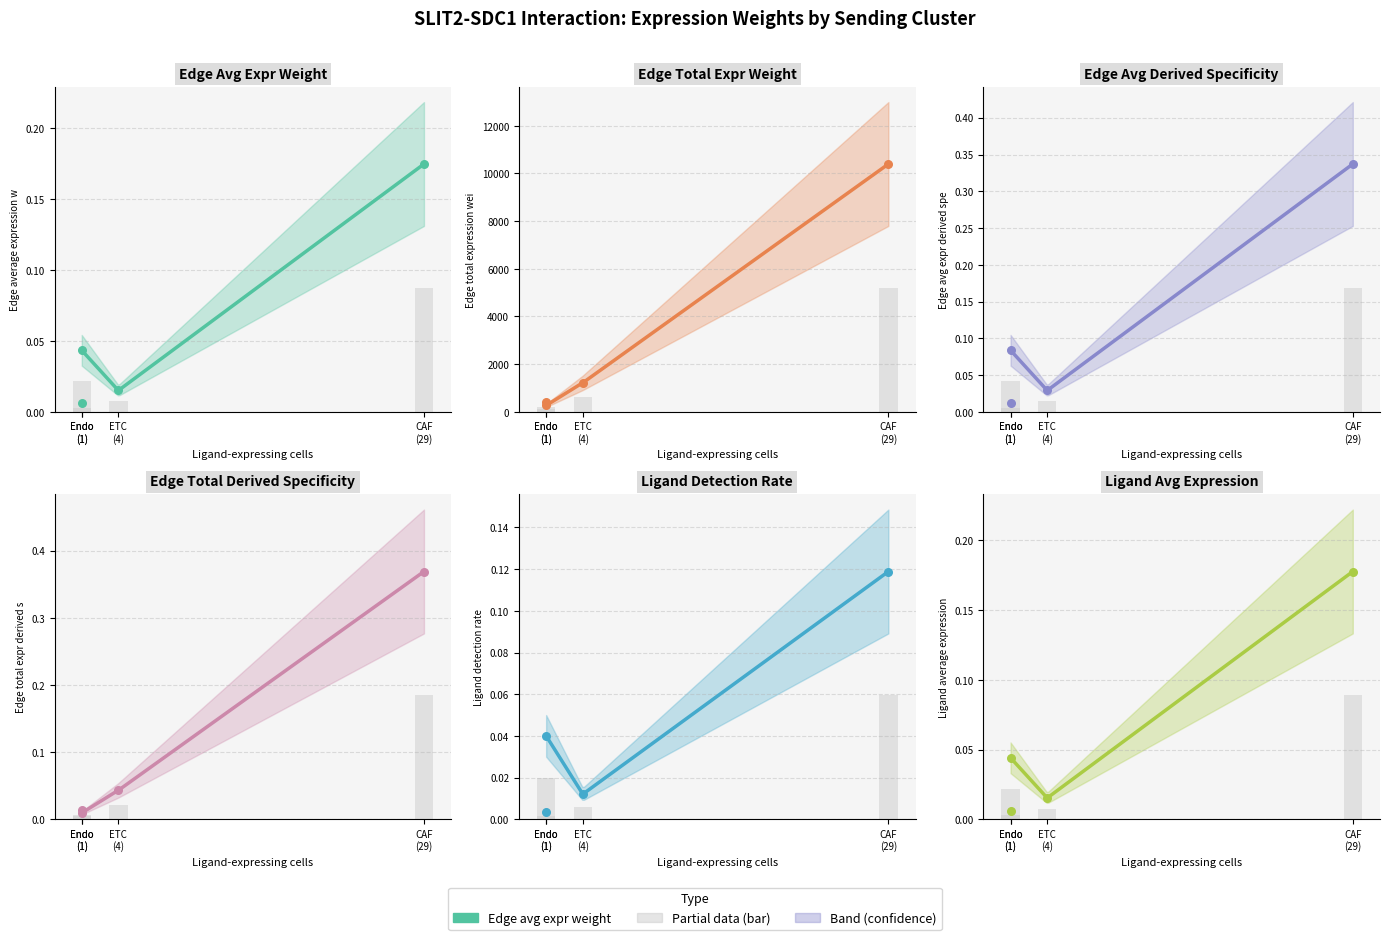

At how many categories does at least one series exceed 9301?

1